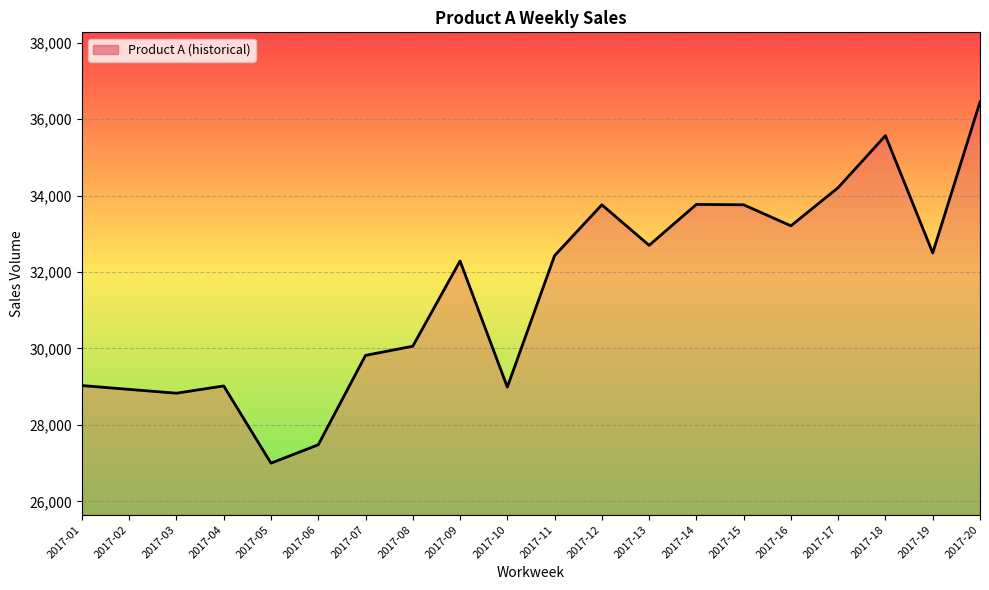

What is the difference between the values at 2017-08 and 2017-20?

6390.0